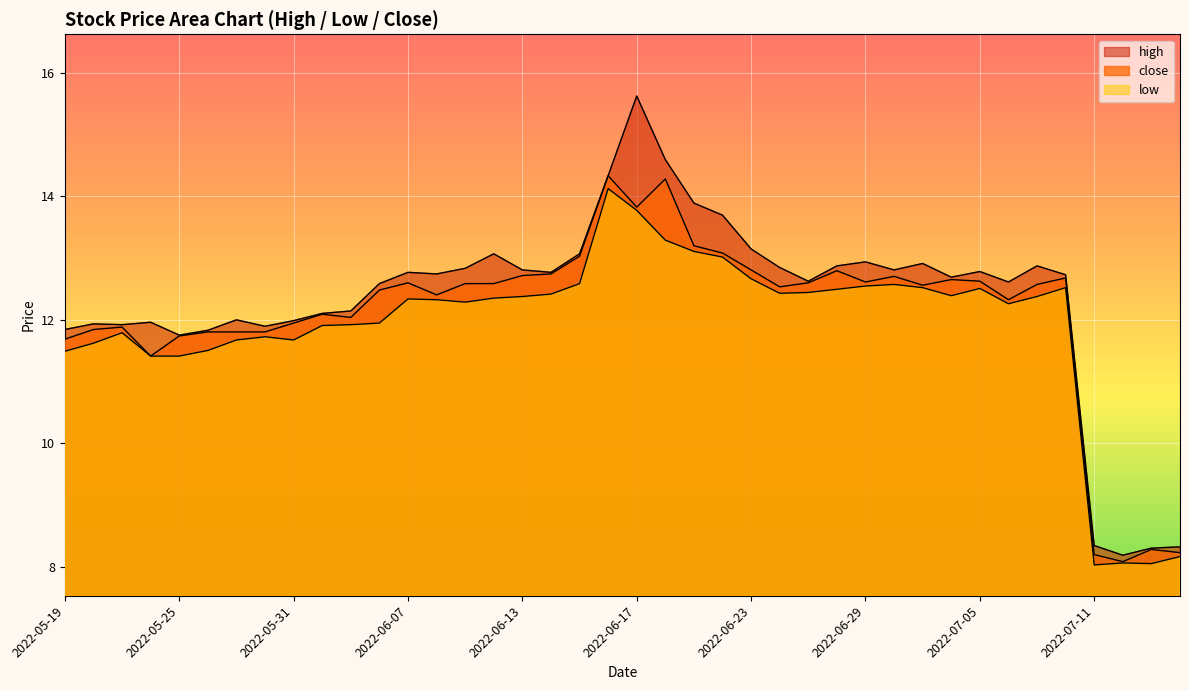

Is it true that low equals 8.2 at 2022-07-14?

True